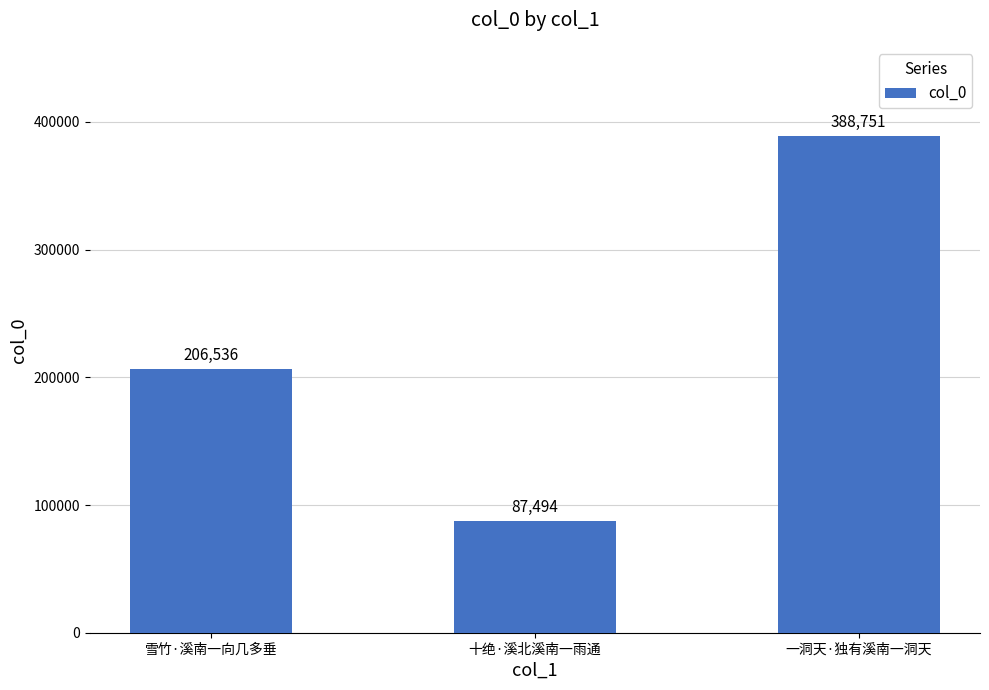

Which label corresponds to the largest value in the chart?

一洞天·独有溪南一洞天